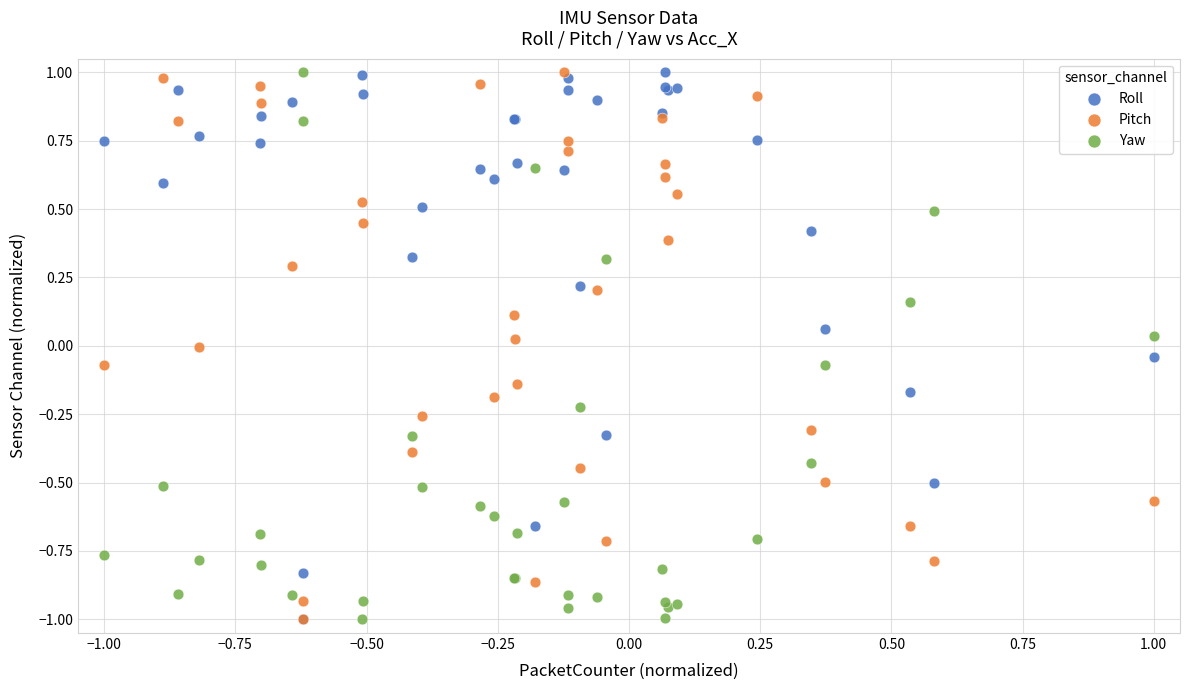

What are all the series names shown in the legend?

Roll, Pitch, Yaw